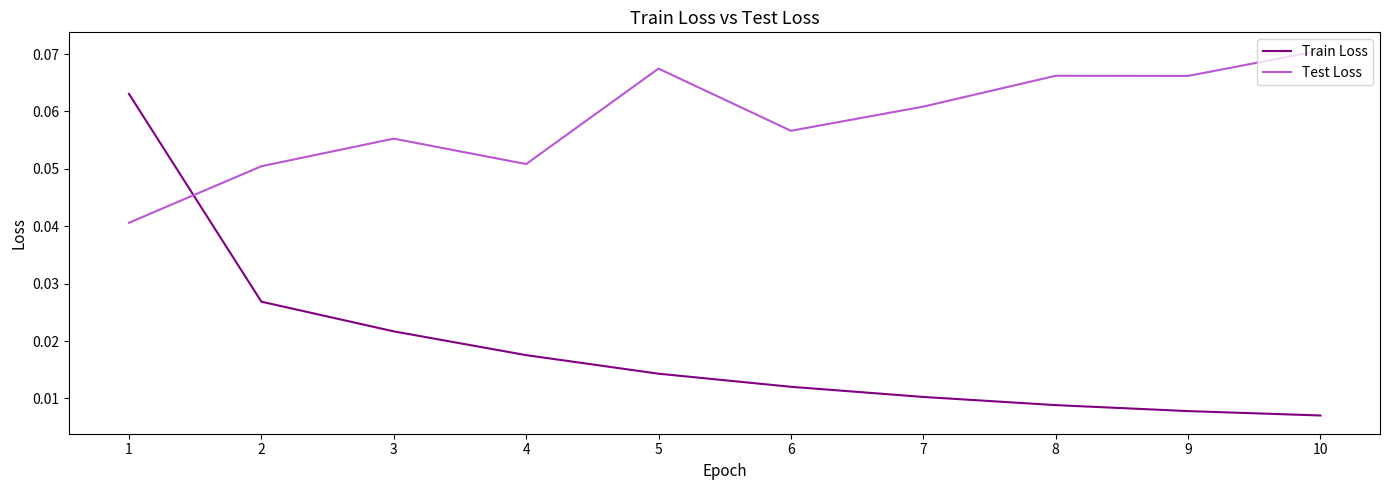

True or false: Train Loss and Test Loss intersect in this chart.

True